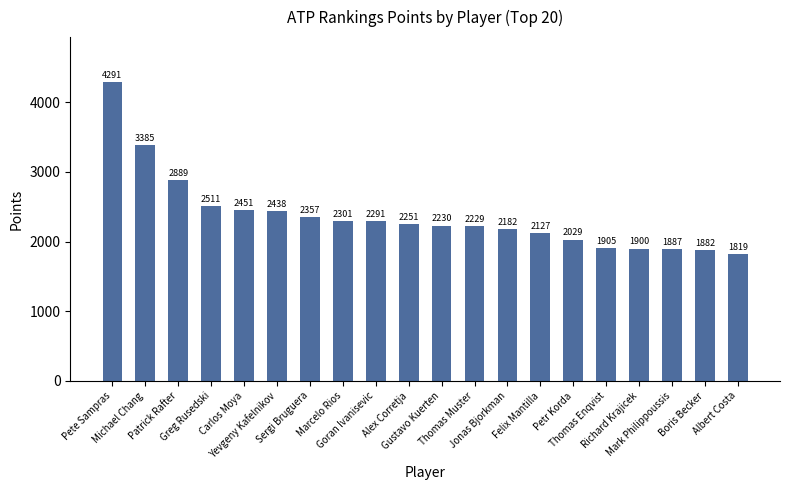

Which category has the highest value across all series?

Pete Sampras